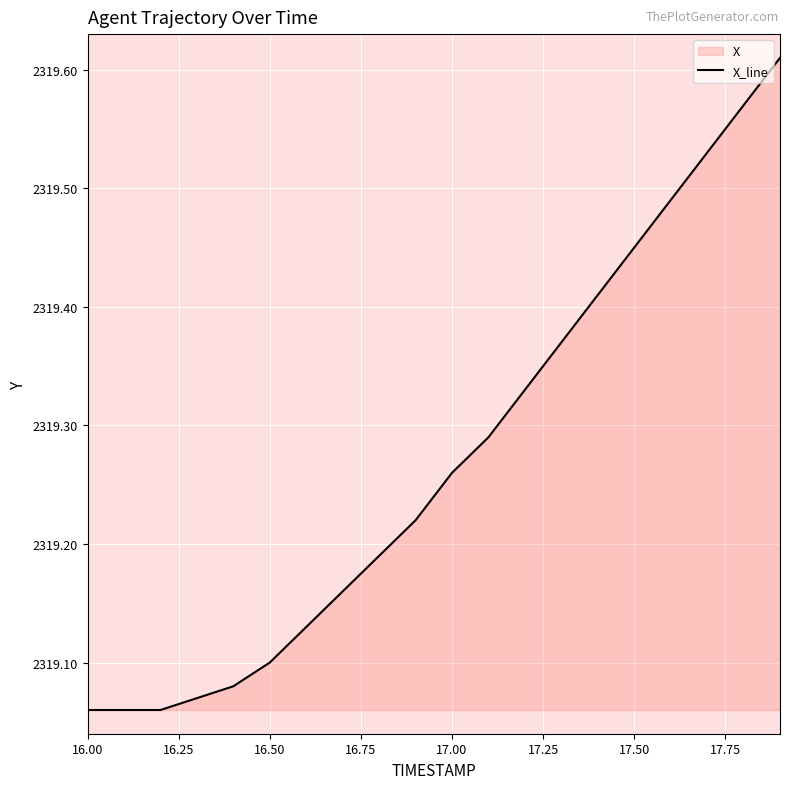

What is the average value?

2319.3